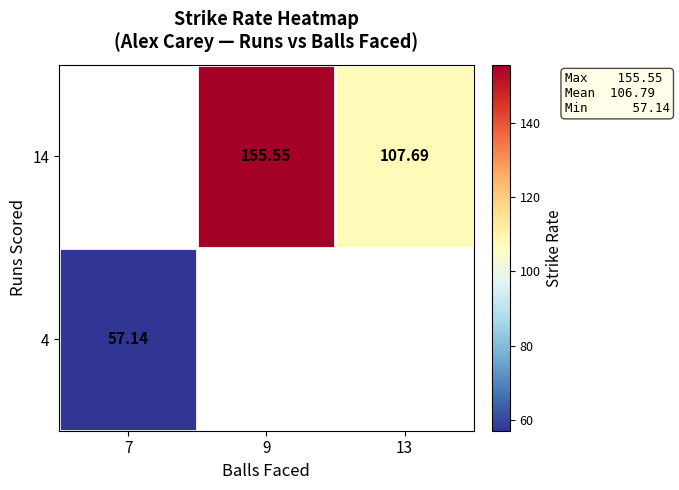

Which category has the highest value in the 14 series?

7